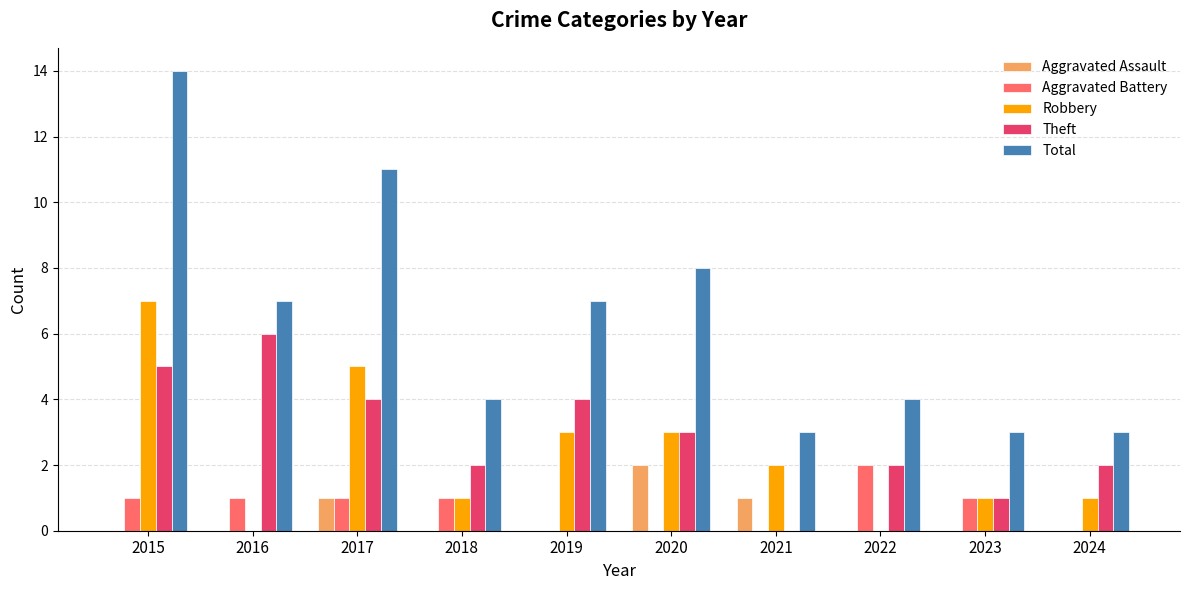

Reading left to right, list all the values displayed in this chart.

Aggravated Assault: 2015=0	2016=0	2017=1	2018=0	2019=0	2020=2	2021=1	2022=0	2023=0	2024=0
Aggravated Battery: 2015=1	2016=1	2017=1	2018=1	2019=0	2020=0	2021=0	2022=2	2023=1	2024=0
Robbery: 2015=7	2016=0	2017=5	2018=1	2019=3	2020=3	2021=2	2022=0	2023=1	2024=1
Theft: 2015=5	2016=6	2017=4	2018=2	2019=4	2020=3	2021=0	2022=2	2023=1	2024=2
Total: 2015=14	2016=7	2017=11	2018=4	2019=7	2020=8	2021=3	2022=4	2023=3	2024=3